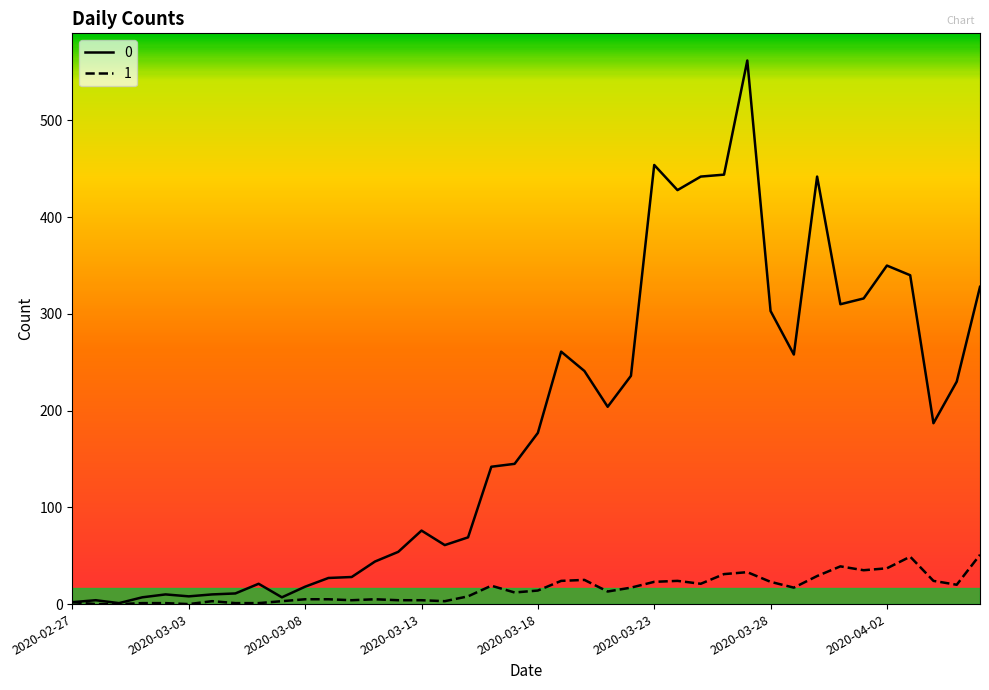

Where is the first local maximum for 1?

2020-03-04